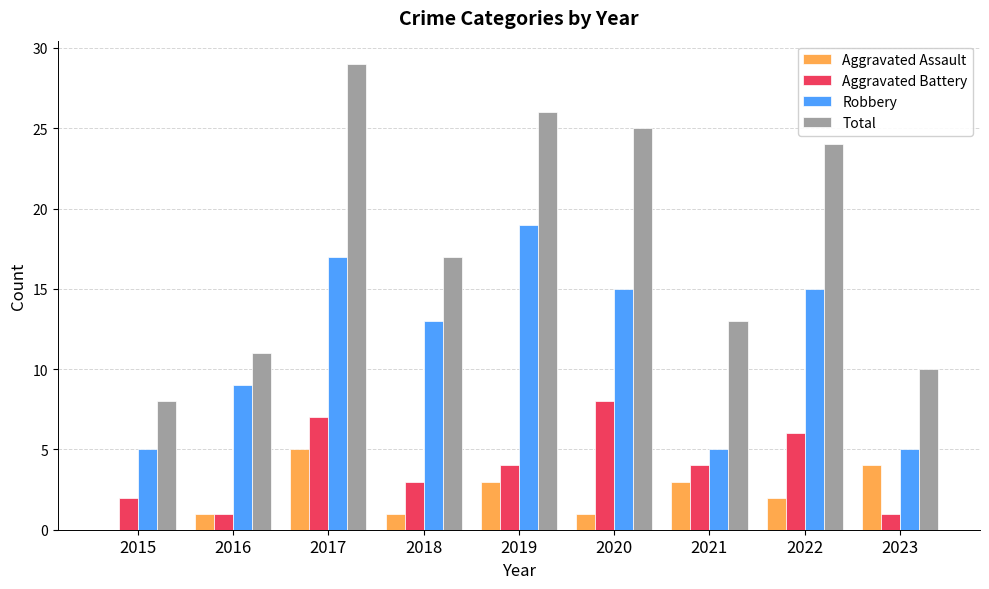

What is the difference between the Aggravated Assault values at 2019 and 2015?

3